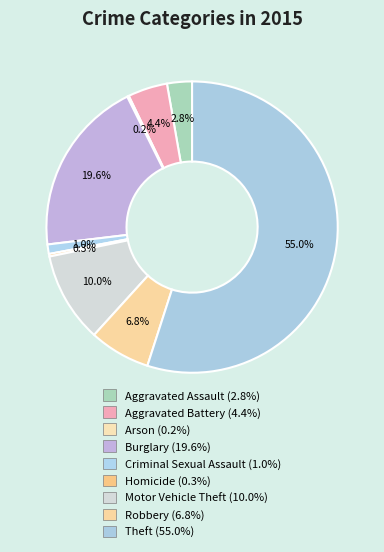

Rank the categories by value from highest to lowest.

Theft, Burglary, Motor Vehicle Theft, Robbery, Aggravated Battery, Aggravated Assault, Criminal Sexual Assault, Homicide, Arson